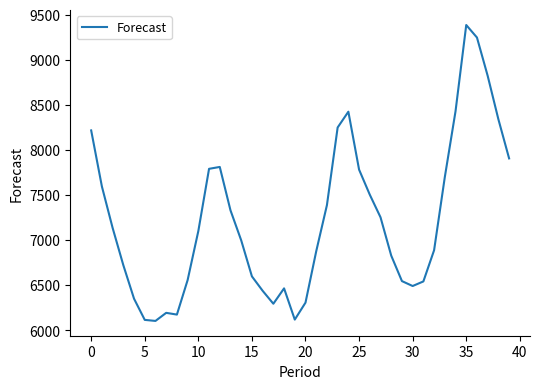

What is the greatest value displayed?

9386.0